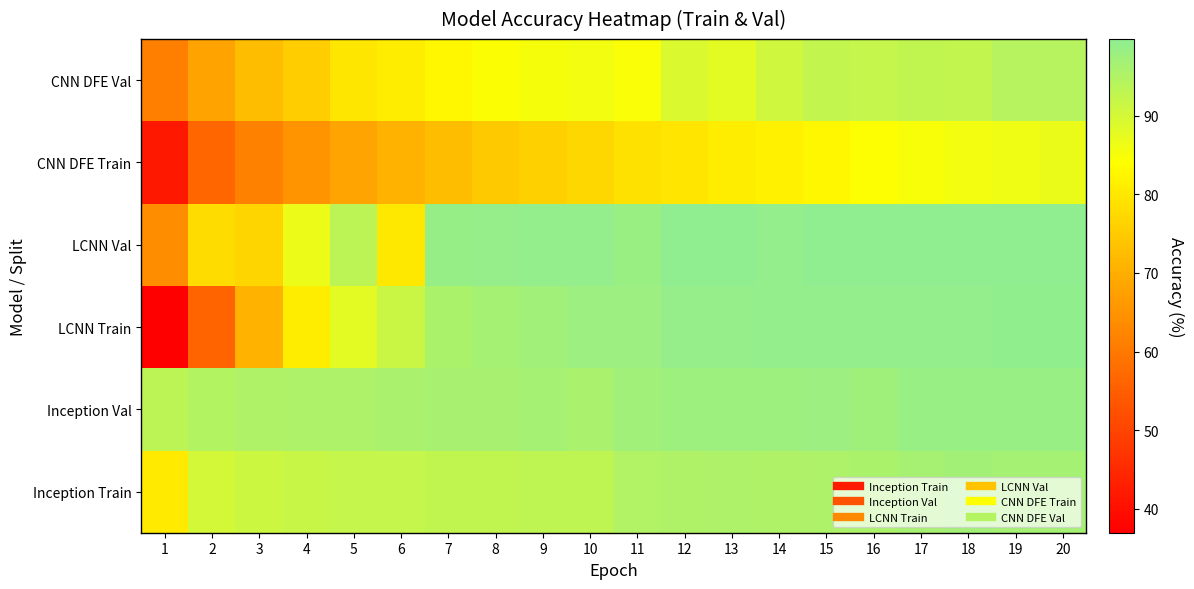

At which category is the sum across all series the highest?

20